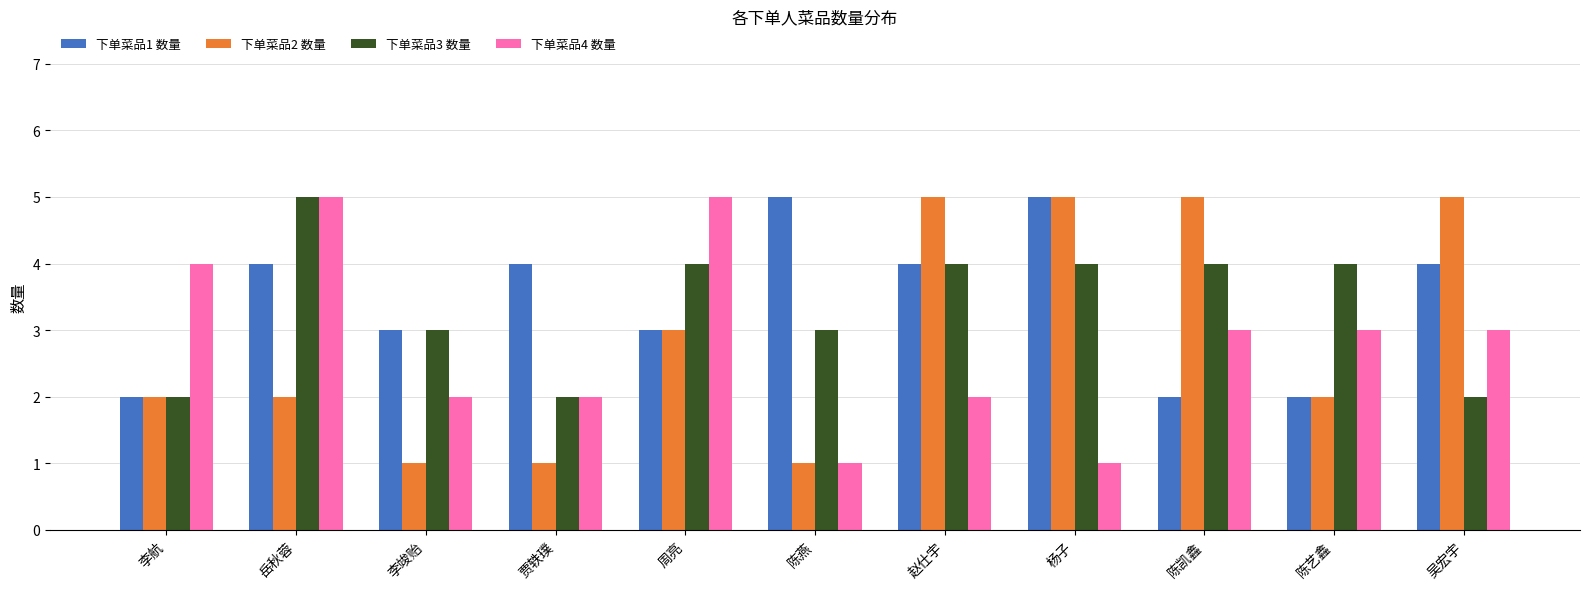

The value of 下单菜品1 数量 at 赵仕宇 is 4. True or false?

True